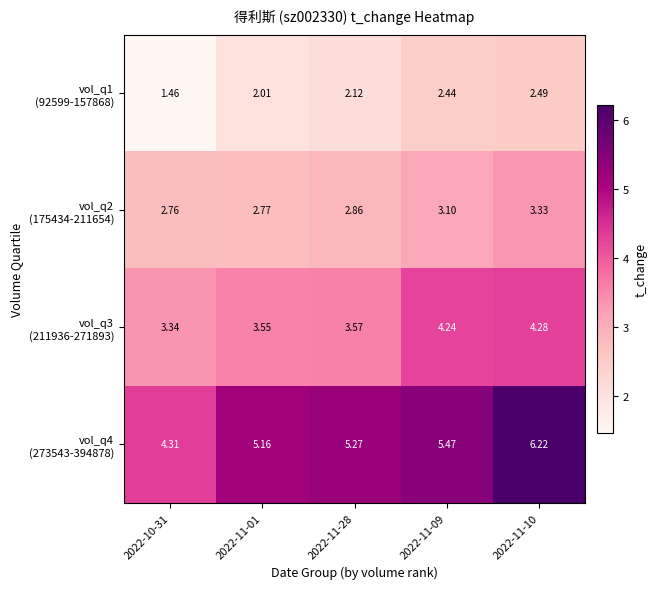

Between 2022-11-01 and 2022-11-09, which is larger?

2022-11-09